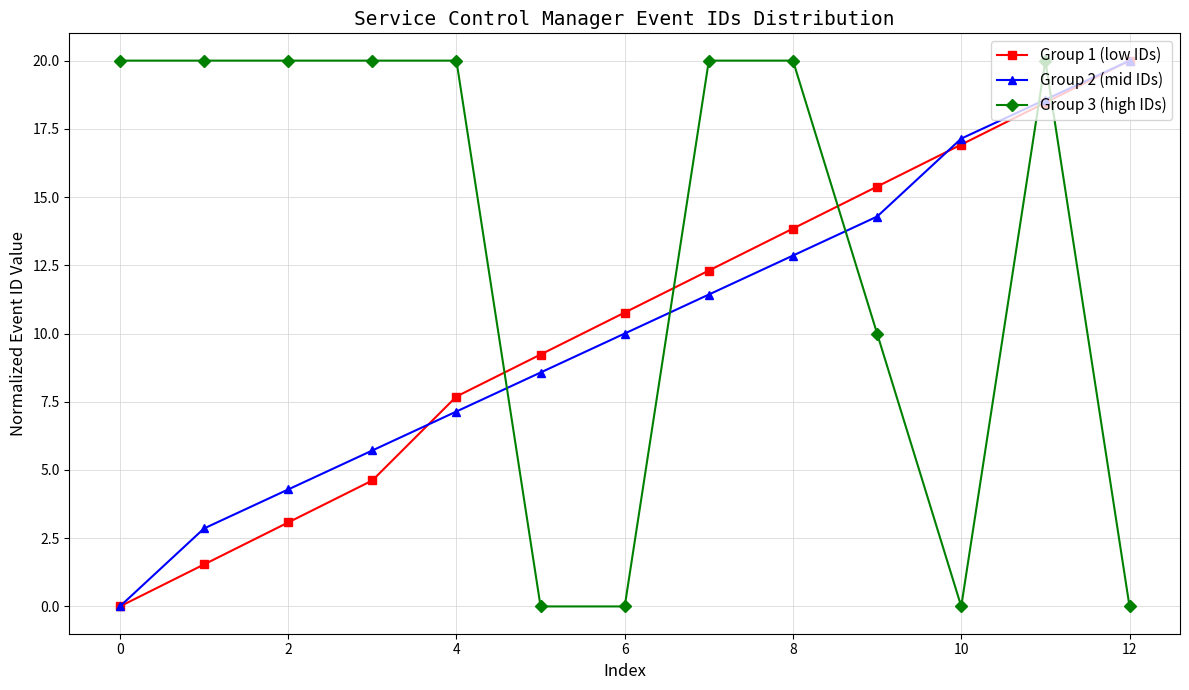

Does the chart display data point markers on the line(s)?

Yes